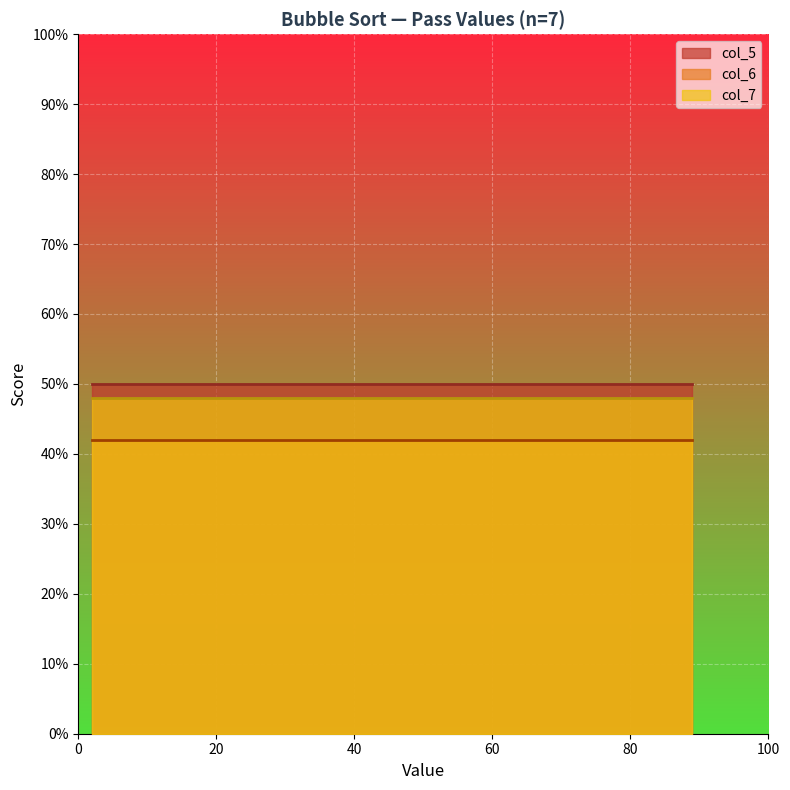

True or false: col_5 and col_6 cross at least once.

False